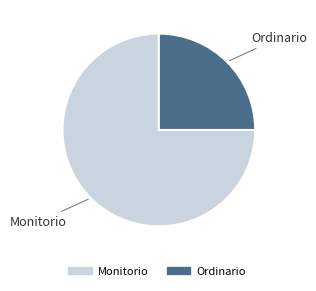

What is the largest slice in the pie chart?

Monitorio